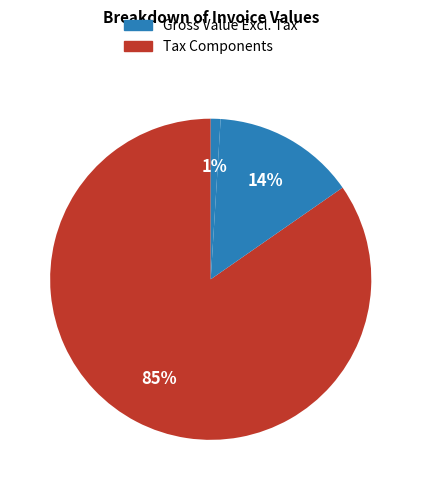

How many segments does this pie chart have?

3